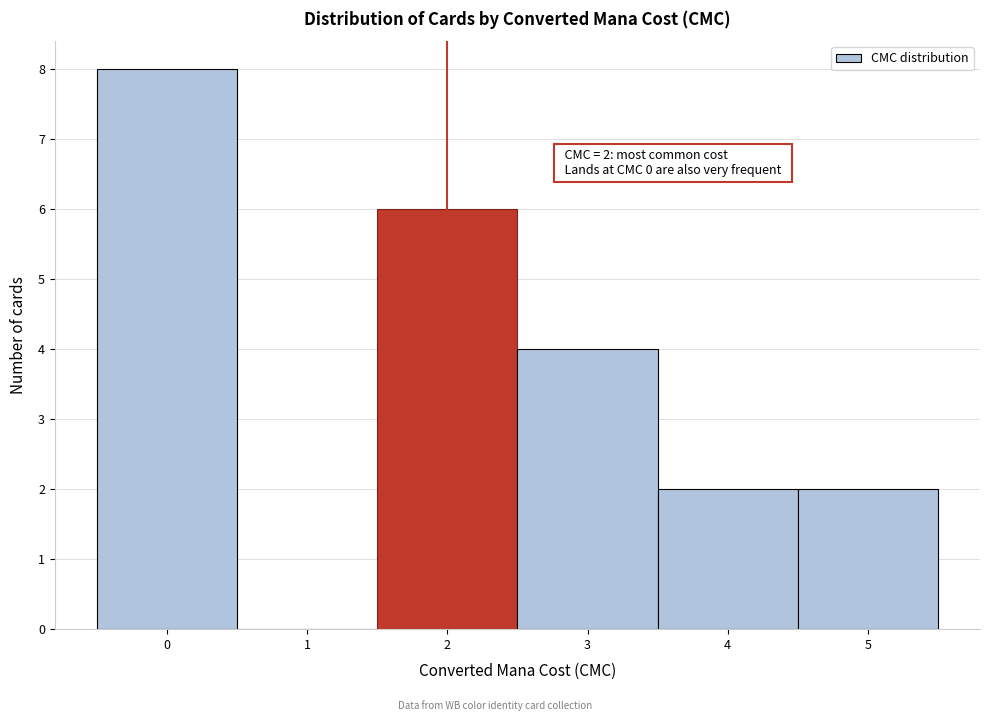

Over which range of the x-axis is the bar tallest?

-0.5 to 0.5